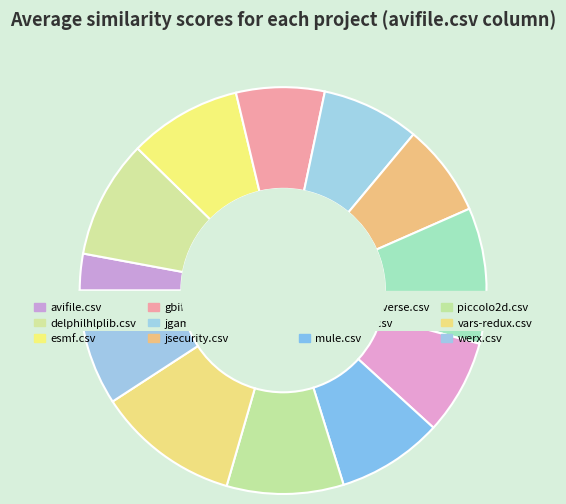

Count the number of slices in the pie.

12